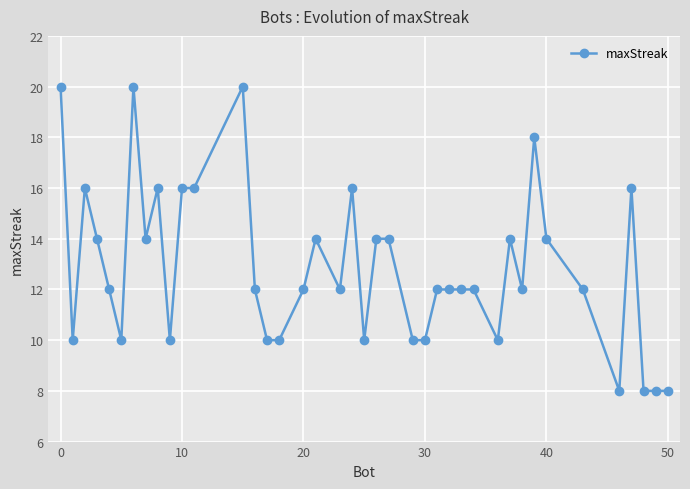

What is the minimum value shown in the chart?

8